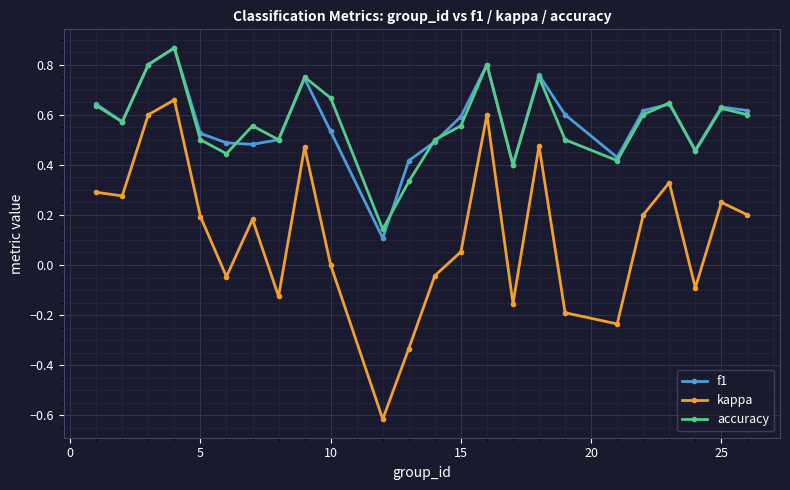

What is the smallest value displayed?

-0.6